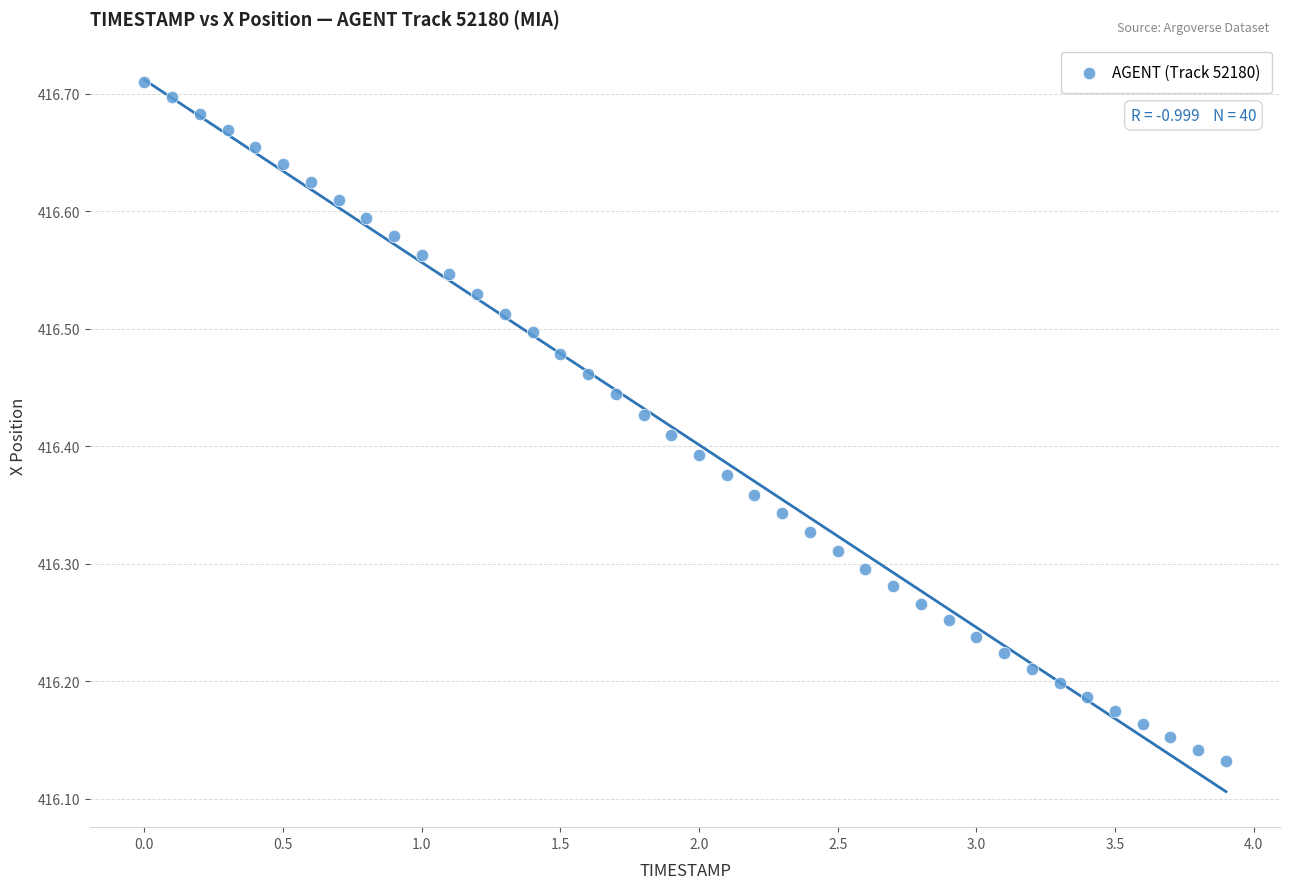

What is the range of Y values (max minus min)?

0.6